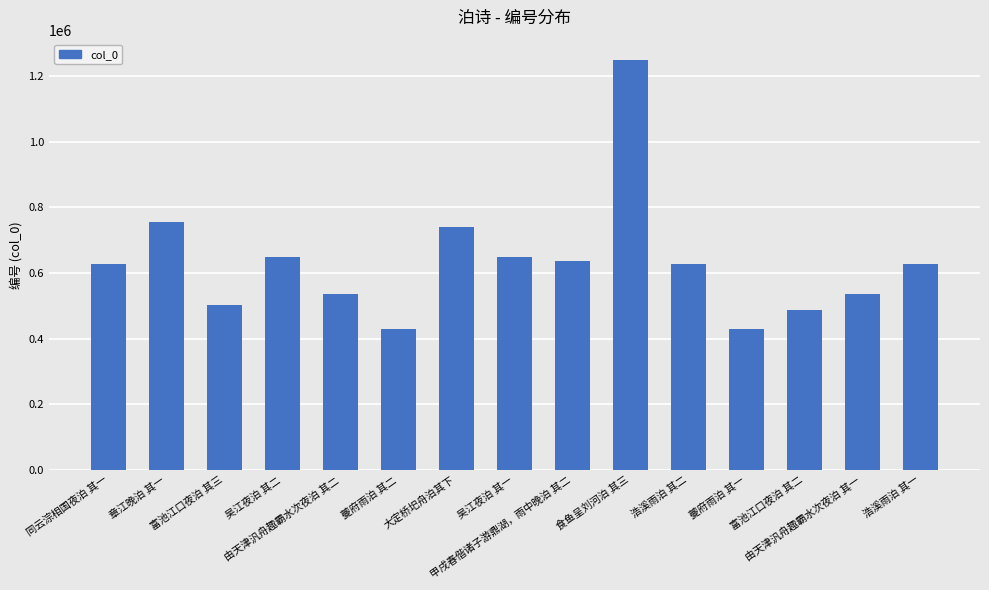

What is the greatest value displayed?

1247630